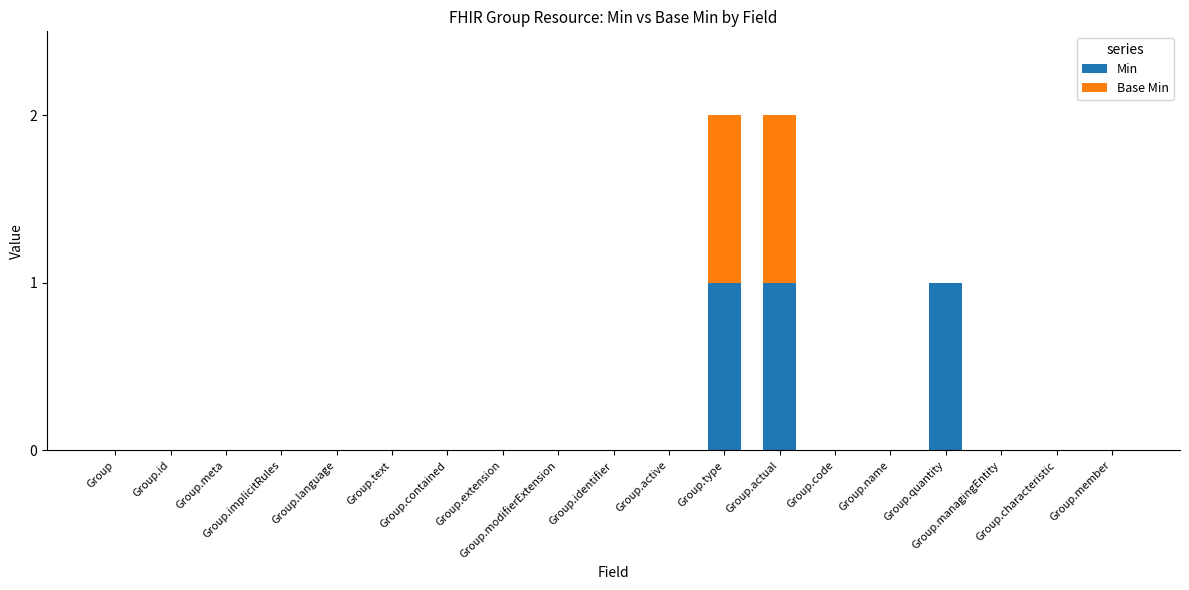

At which label is Min closest to 0?

Group